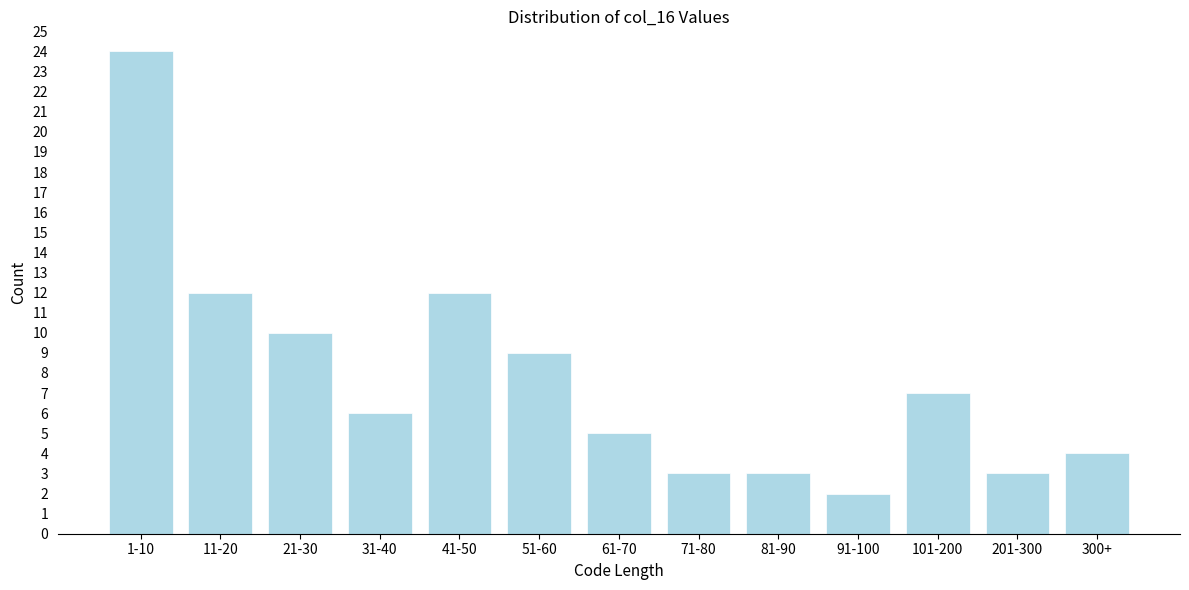

Reading left to right, extract all data points from this chart.

1-10=24	11-20=12	21-30=10	31-40=6	41-50=12	51-60=9	61-70=5	71-80=3	81-90=3	91-100=2	101-200=7	201-300=3	300+=4